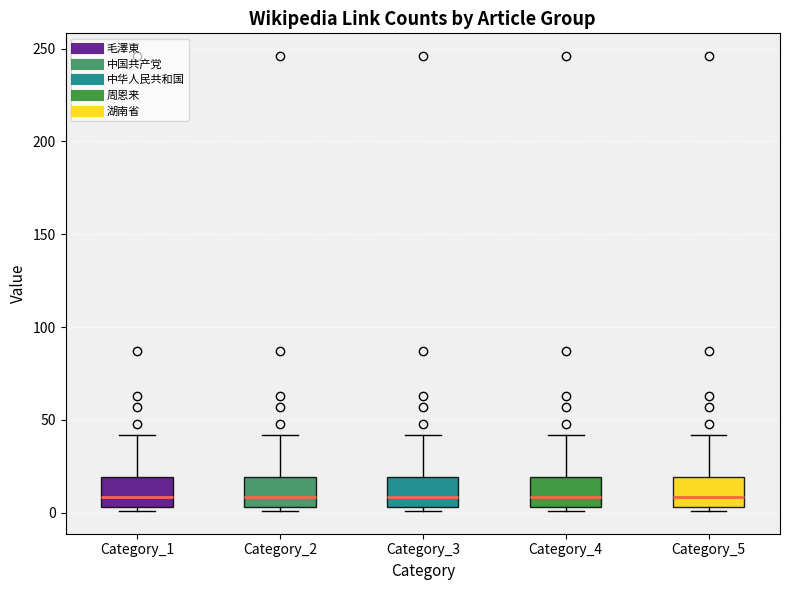

Where is the lower edge of the box for Category_4 on the y-axis? The values are not printed on the chart, so give them approximately, as read against the axis.

5